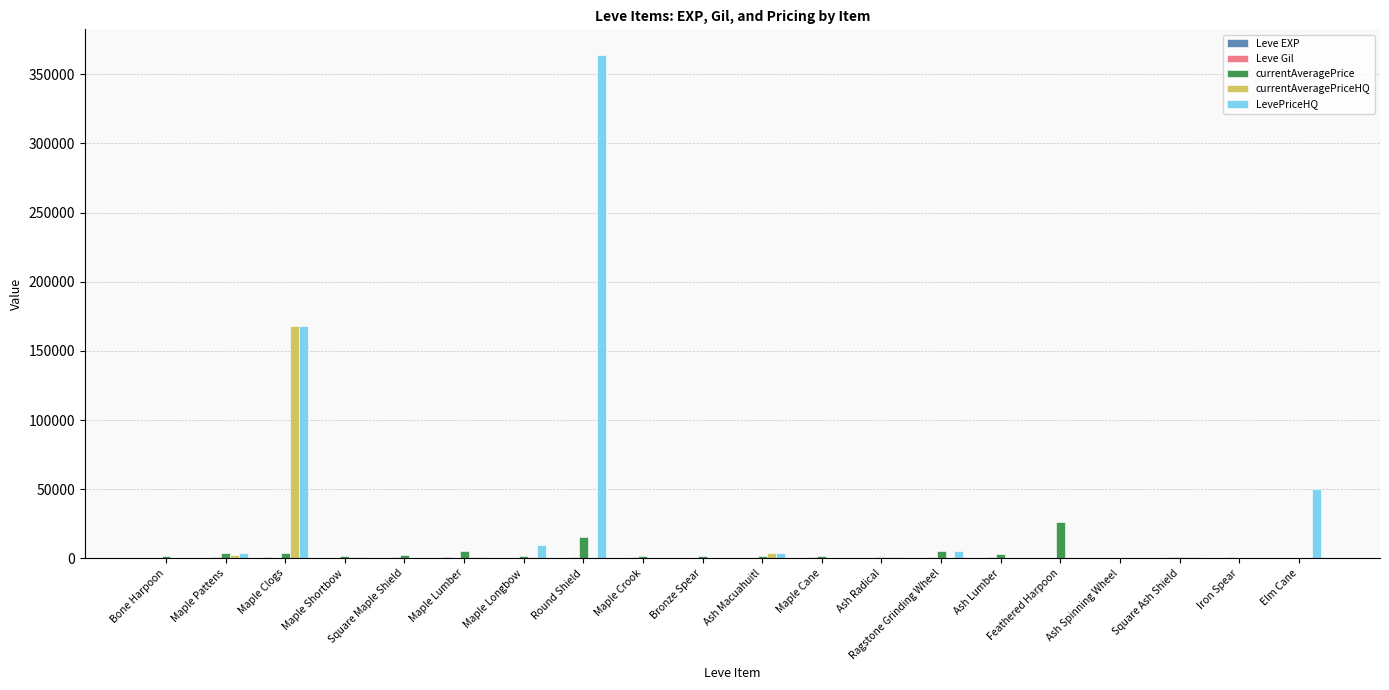

At which category is the sum across all series the highest?

Round Shield